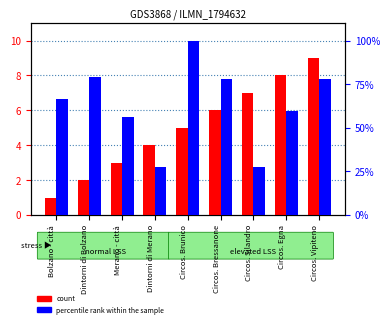

The count series shows 10.6 at Circos. Egna. True or false?

False